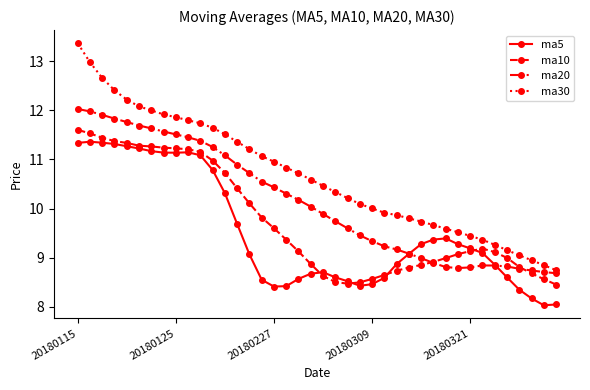

How many data points in ma20 are above 10?

20